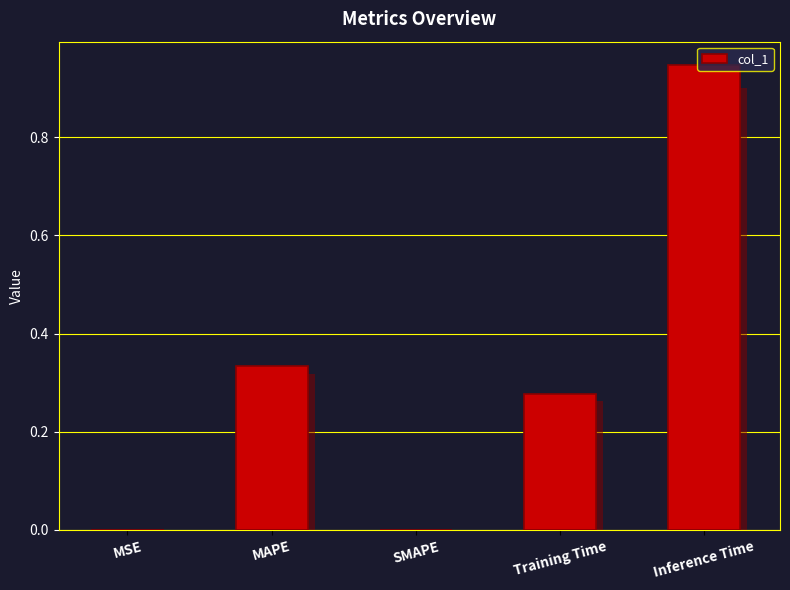

At which category does the chart reach its peak across all series?

Inference Time